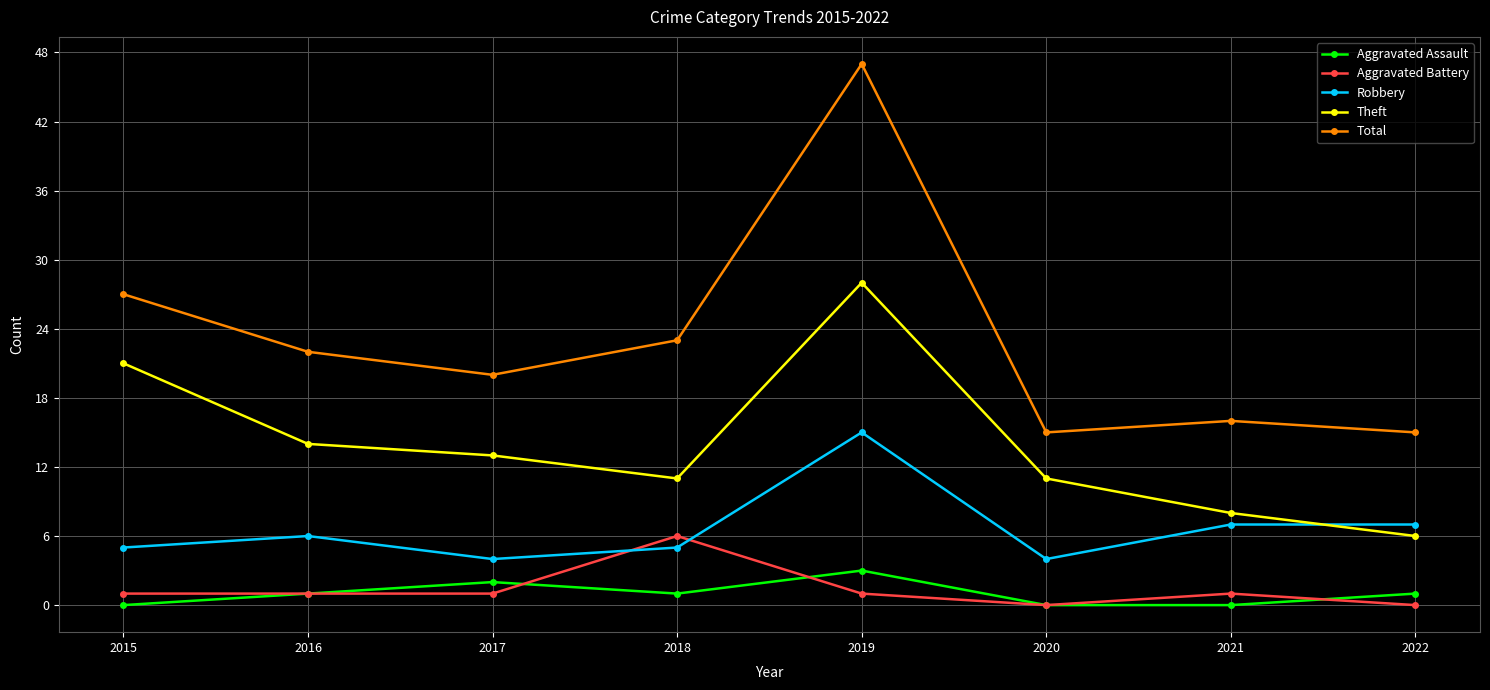

Rank the series at 2021 from highest to lowest value.

Total, Theft, Robbery, Aggravated Battery, Aggravated Assault